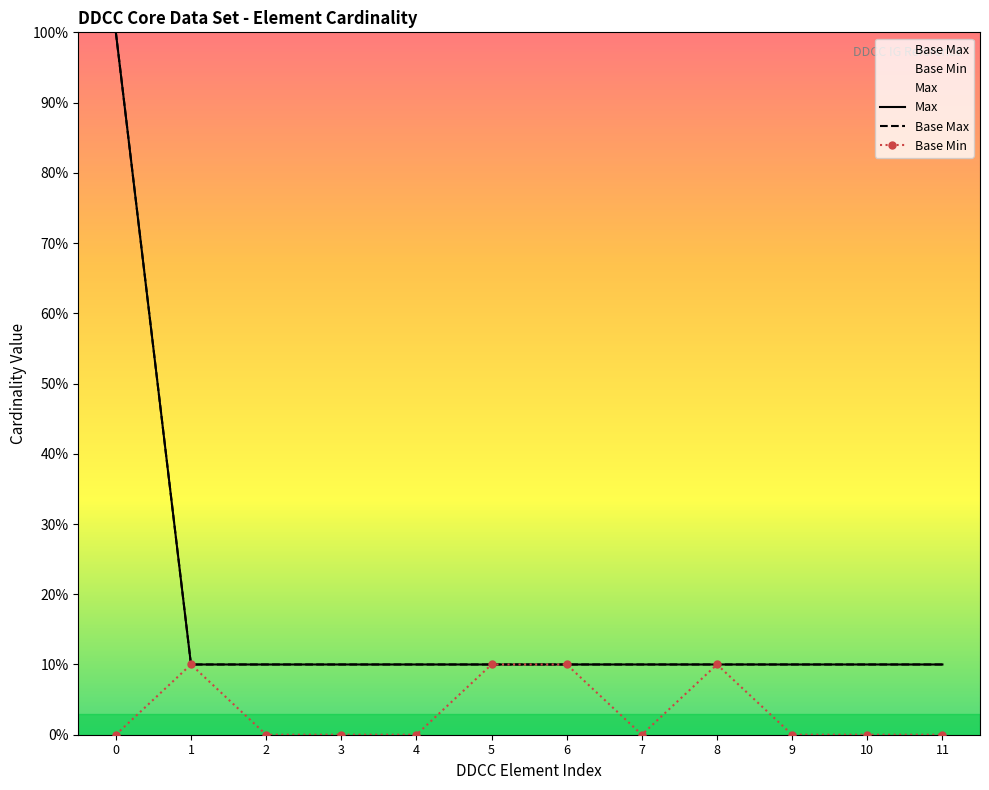

Does the chart have visible grid lines?

No